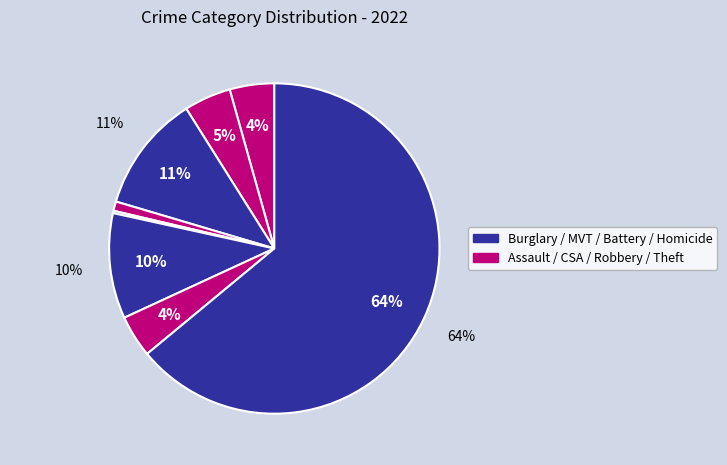

To the nearest percent, what portion does Criminal Sexual Assault represent?

1%